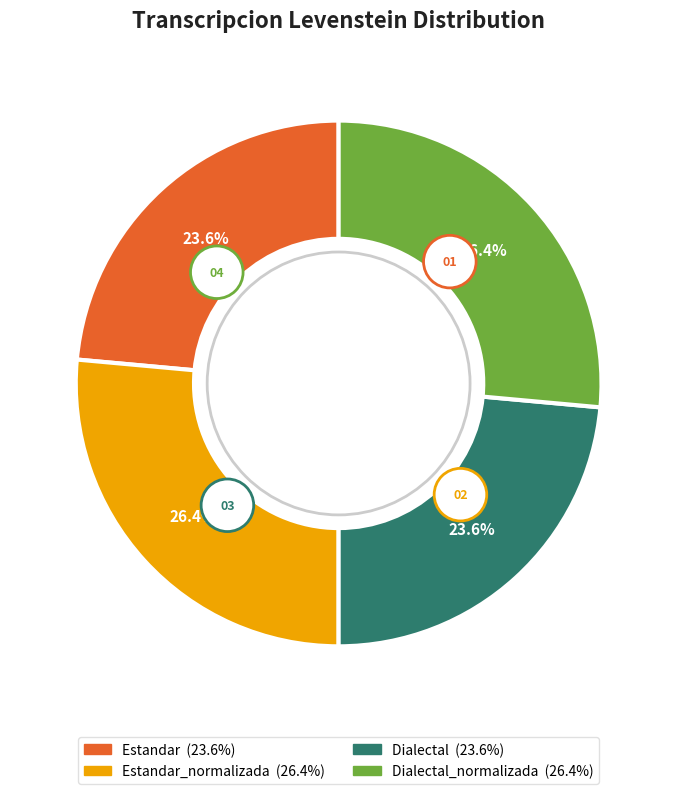

To the nearest percent, what is the average slice percentage?

25%